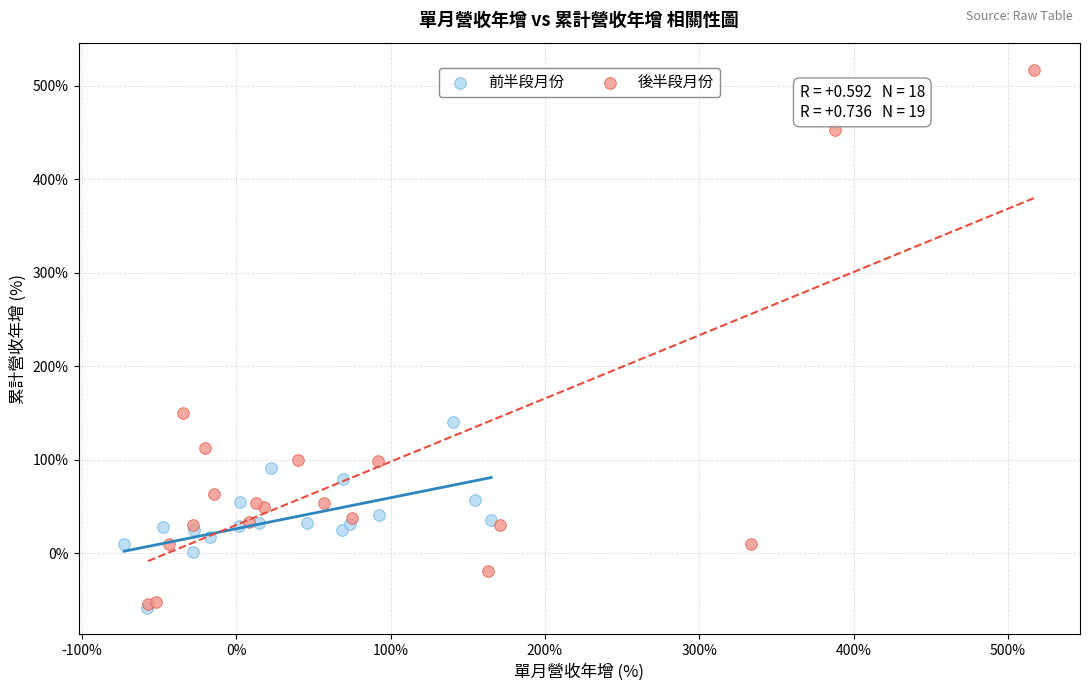

Which series contains the highest Y value?

後半段月份